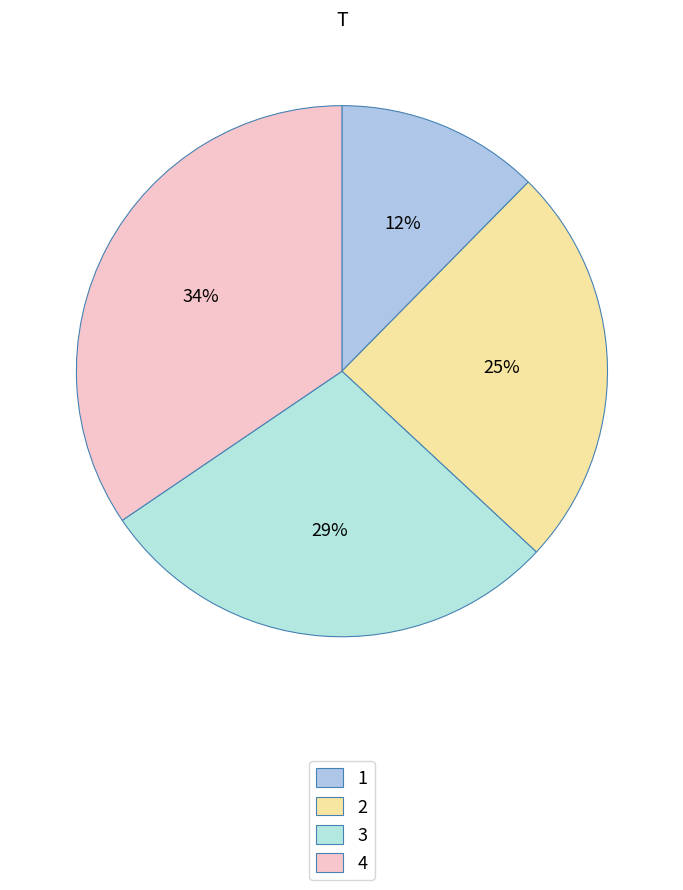

To the nearest percent, what percentage of the pie is 4?

34%